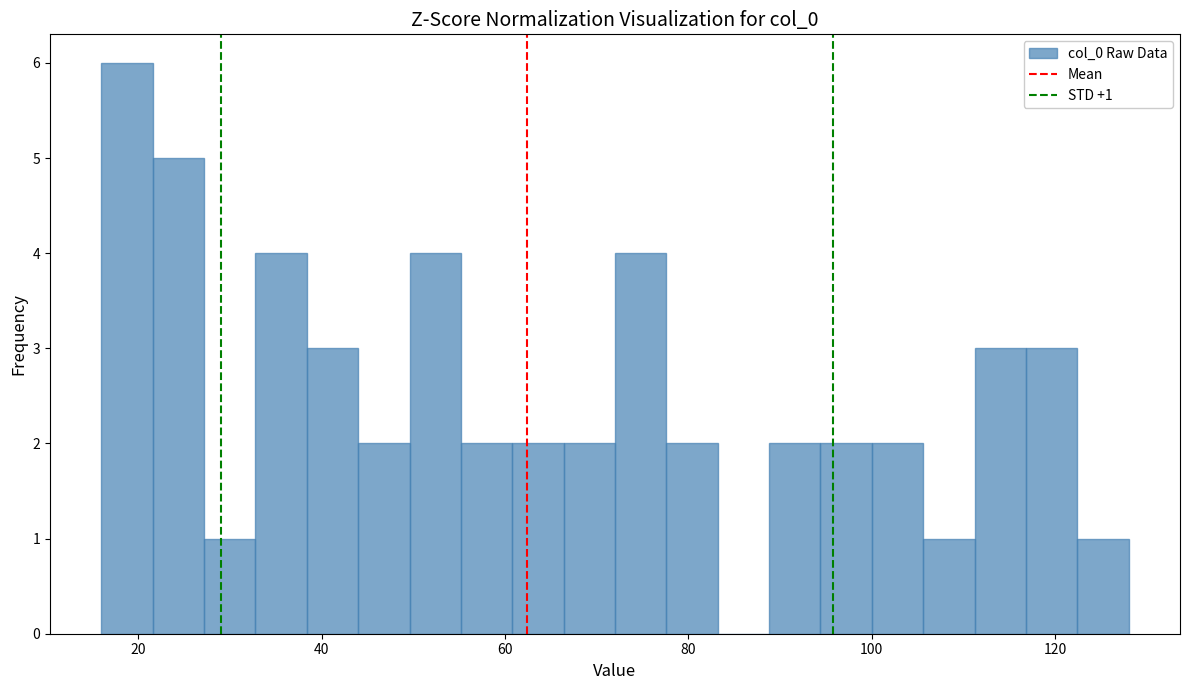

Read against the x-axis, roughly where is the centre of the tallest bar?

18